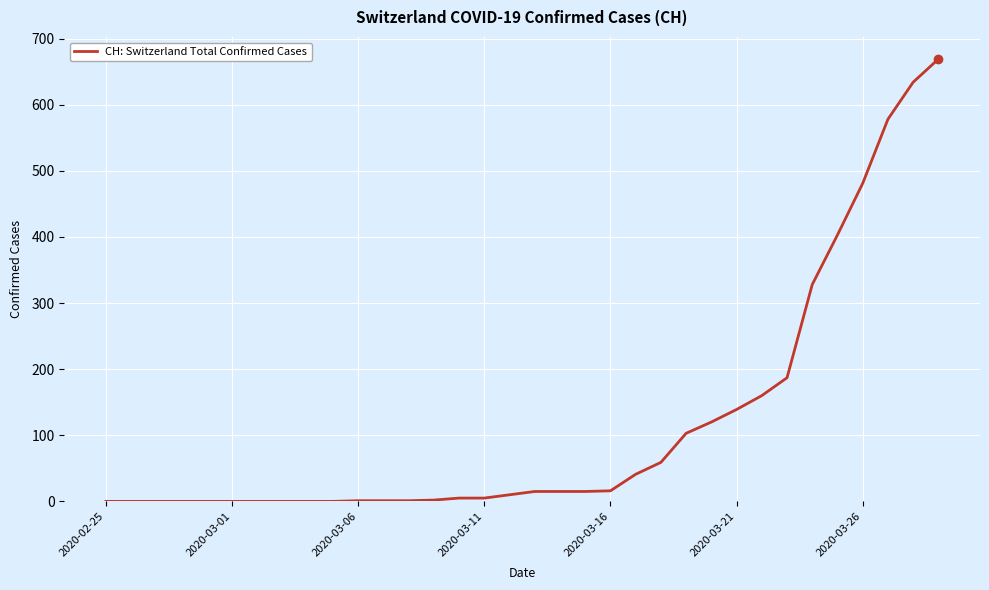

What is the difference between the maximum and minimum values?

669